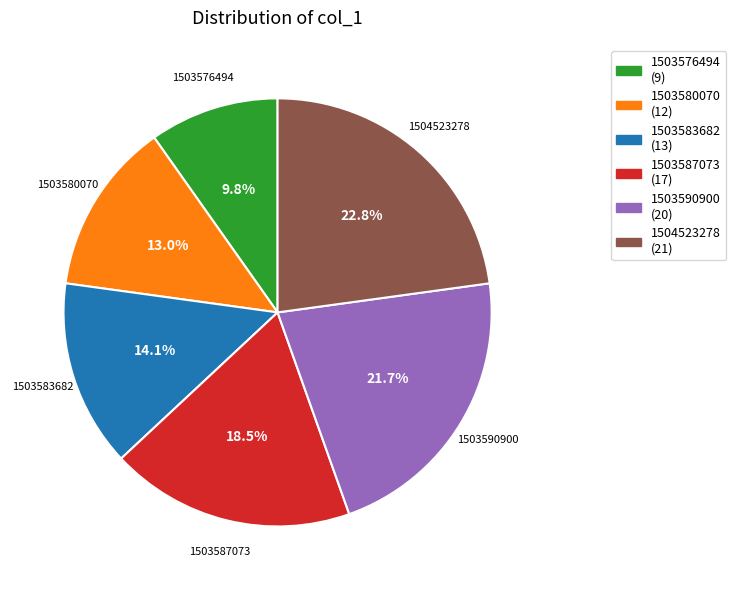

Combined, do 1503580070 and 1503583682 account for over 50%?

No